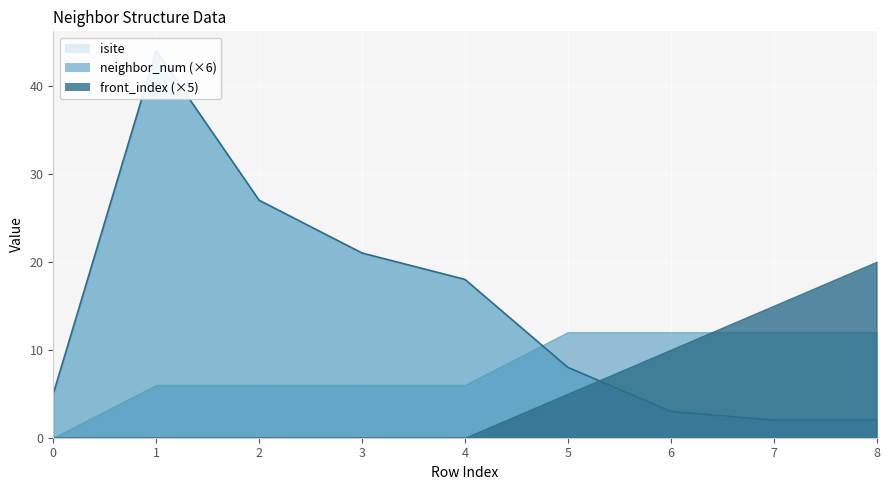

What is the value of the neighbor_num point at the 9th from the left?

2